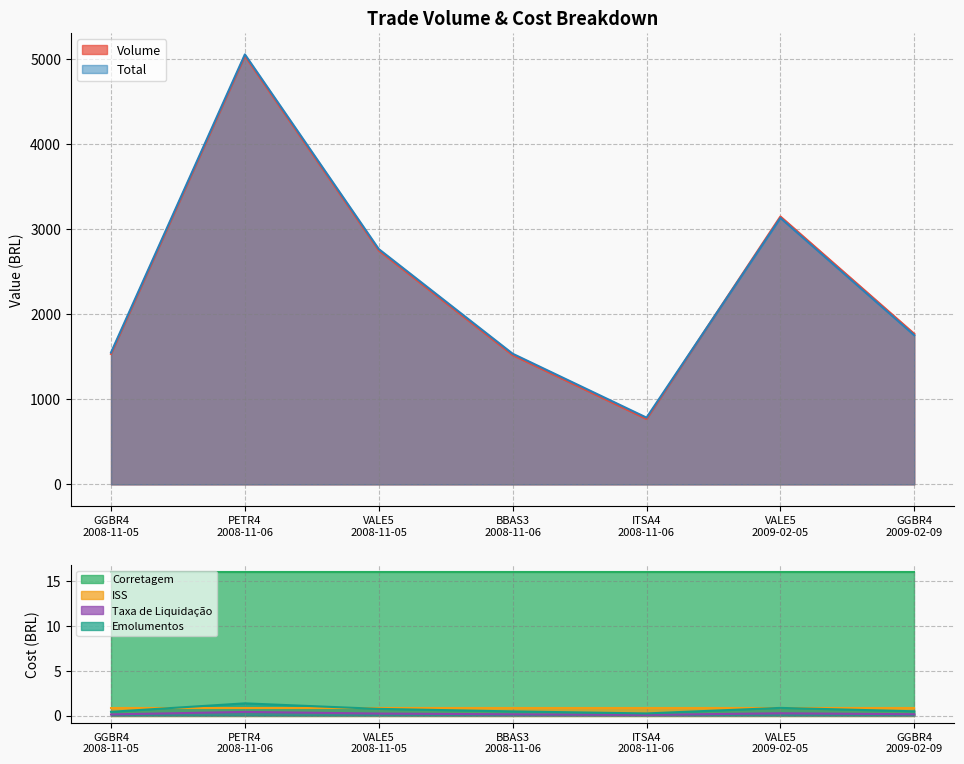

What is the lowest value of the Total series?

785.3